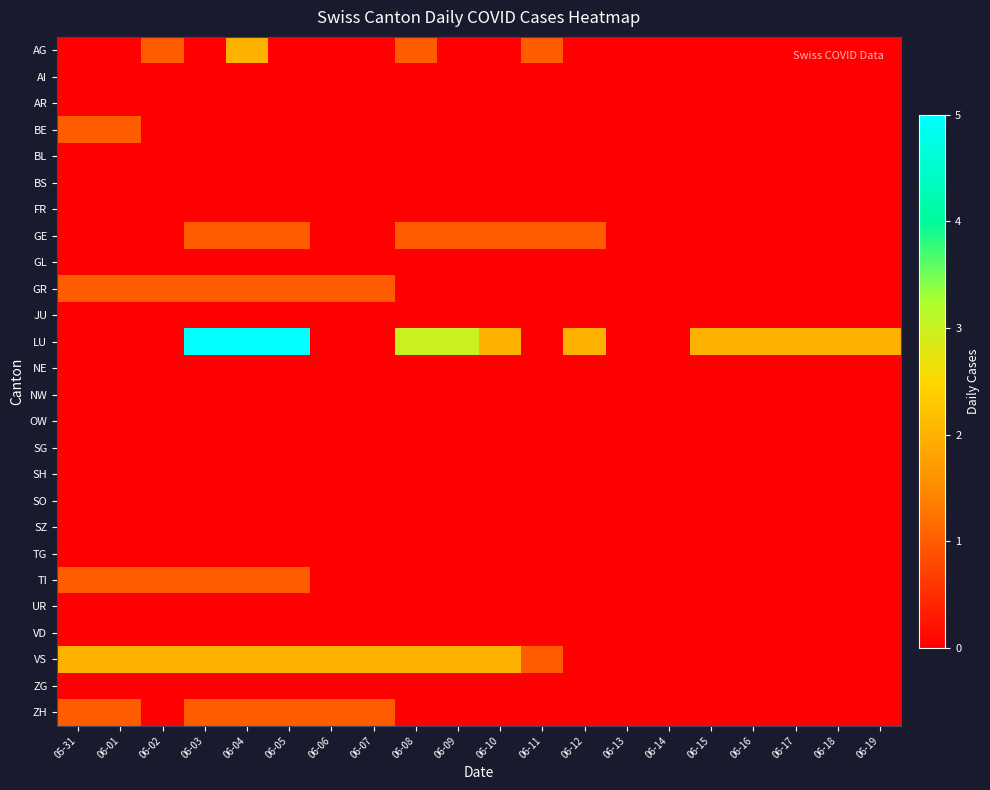

What is the maximum value shown in the chart?

5